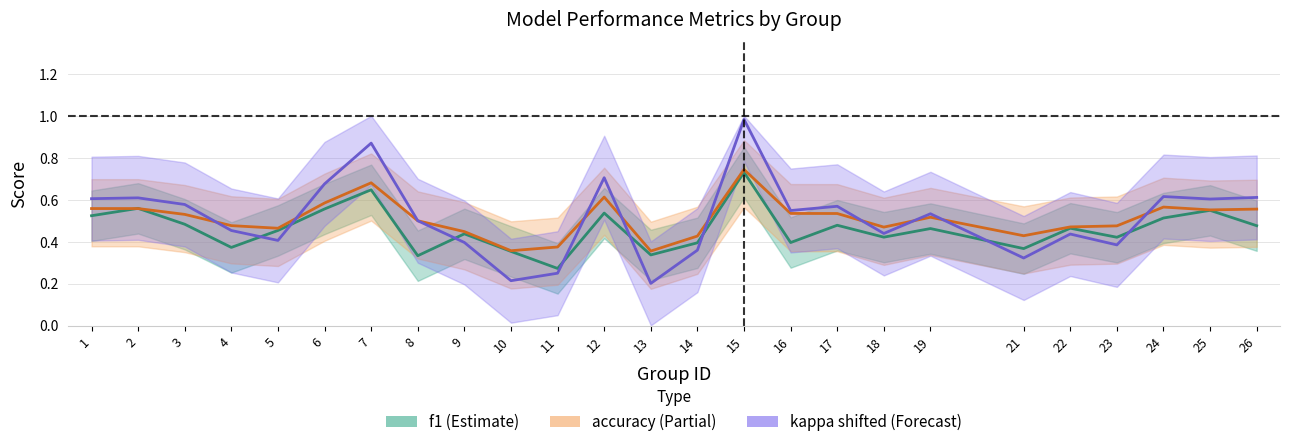

How many lines are shown in the chart?

3